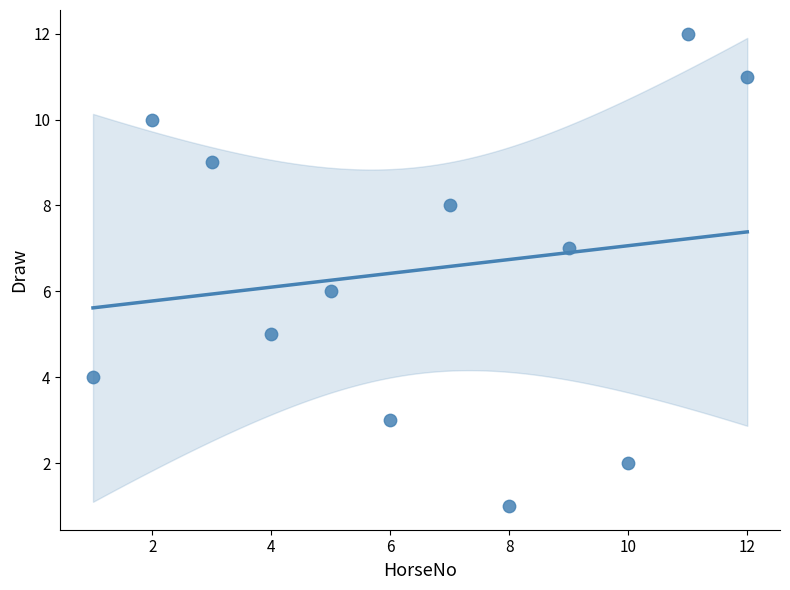

What is the range of Y values (max minus min)?

11